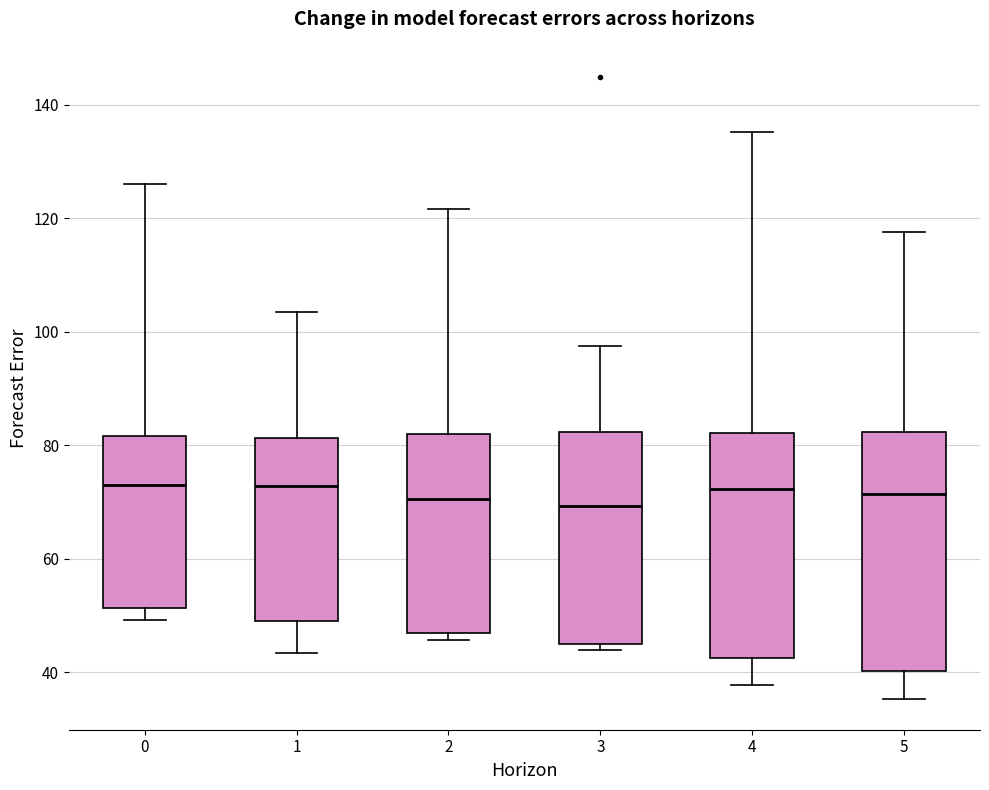

Reading left to right, read every box against the y-axis: the position of its median line, the range the box covers, and the ends of its whiskers. The values are not printed on the chart, so give them approximately, as read against the axis.

0: median 72, box 52 to 82, whiskers 50 to 126
1: median 72, box 50 to 82, whiskers 44 to 104
2: median 70, box 46 to 82, whiskers 46 (just below the box's lower edge) to 122
3: median 70, box 44 to 82, whiskers 44 (just below the box's lower edge) to 98
4: median 72, box 42 to 82, whiskers 38 to 136
5: median 72, box 40 to 82, whiskers 36 to 118